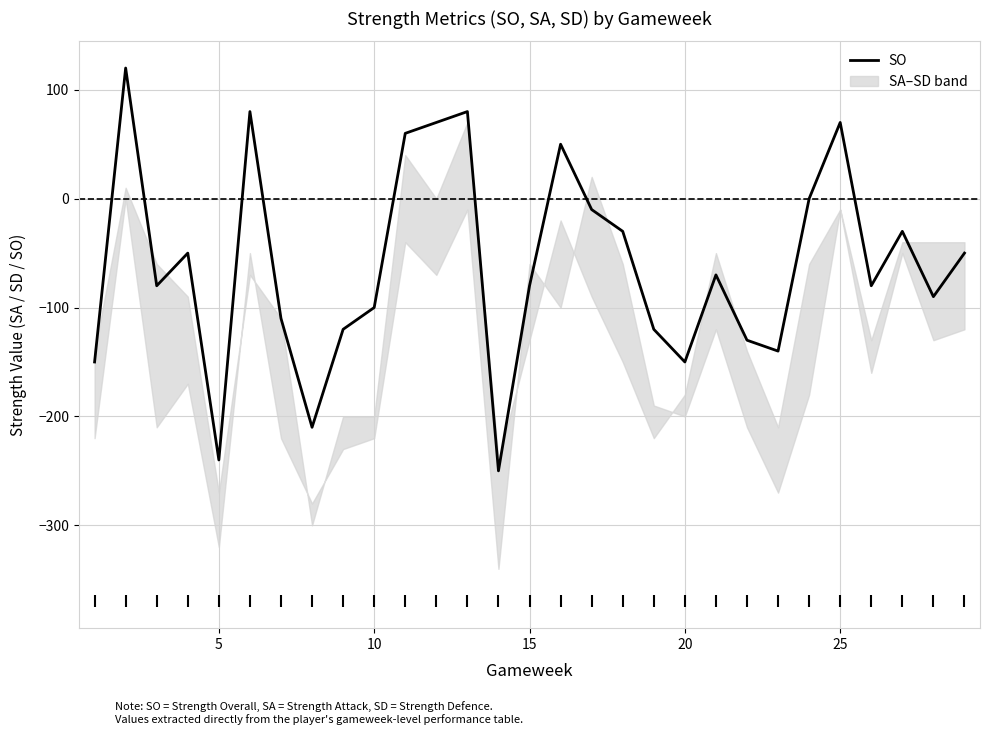

Reading right to left, what are all the values shown in this chart?

-50	-90	-30	-80	70	0	-140	-130	-70	-150	-120	-30	-10	50	-80	-250	80	70	60	-100	-120	-210	-110	80	-240	-50	-80	120	-150